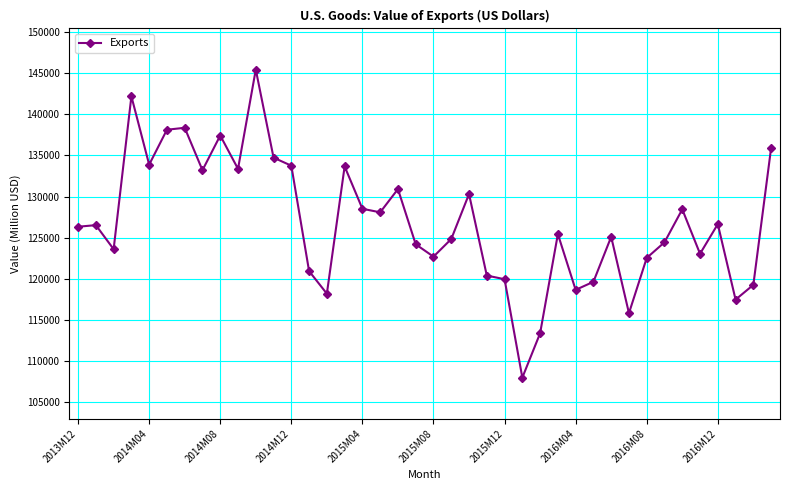

What is the value of the 24th point from the left?

120385